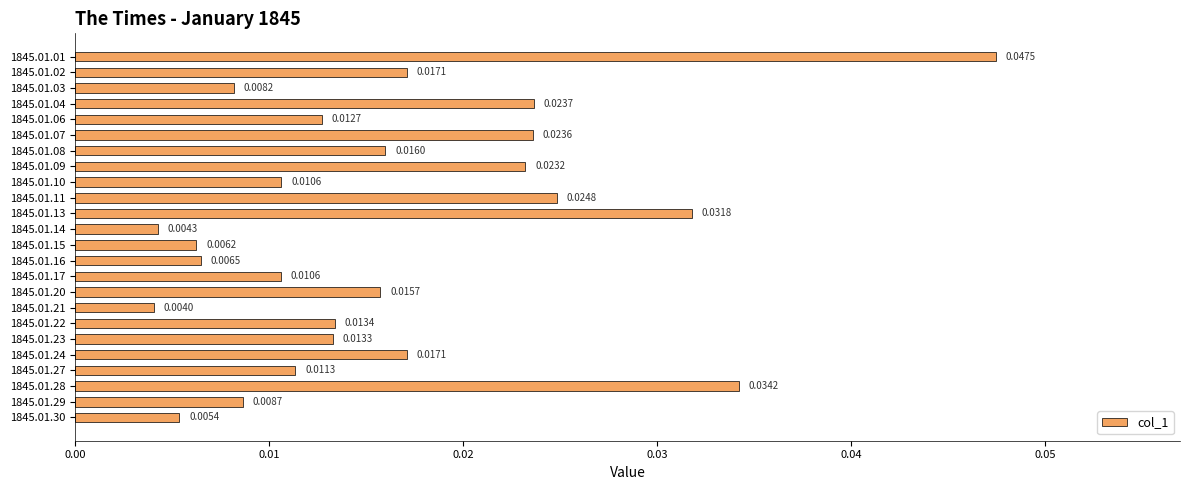

Does the chart contain any negative values?

No